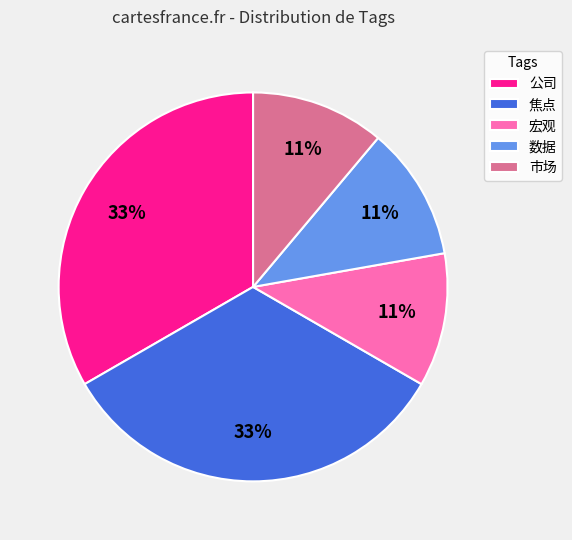

Is it true that 市场 is 11% of the pie?

True